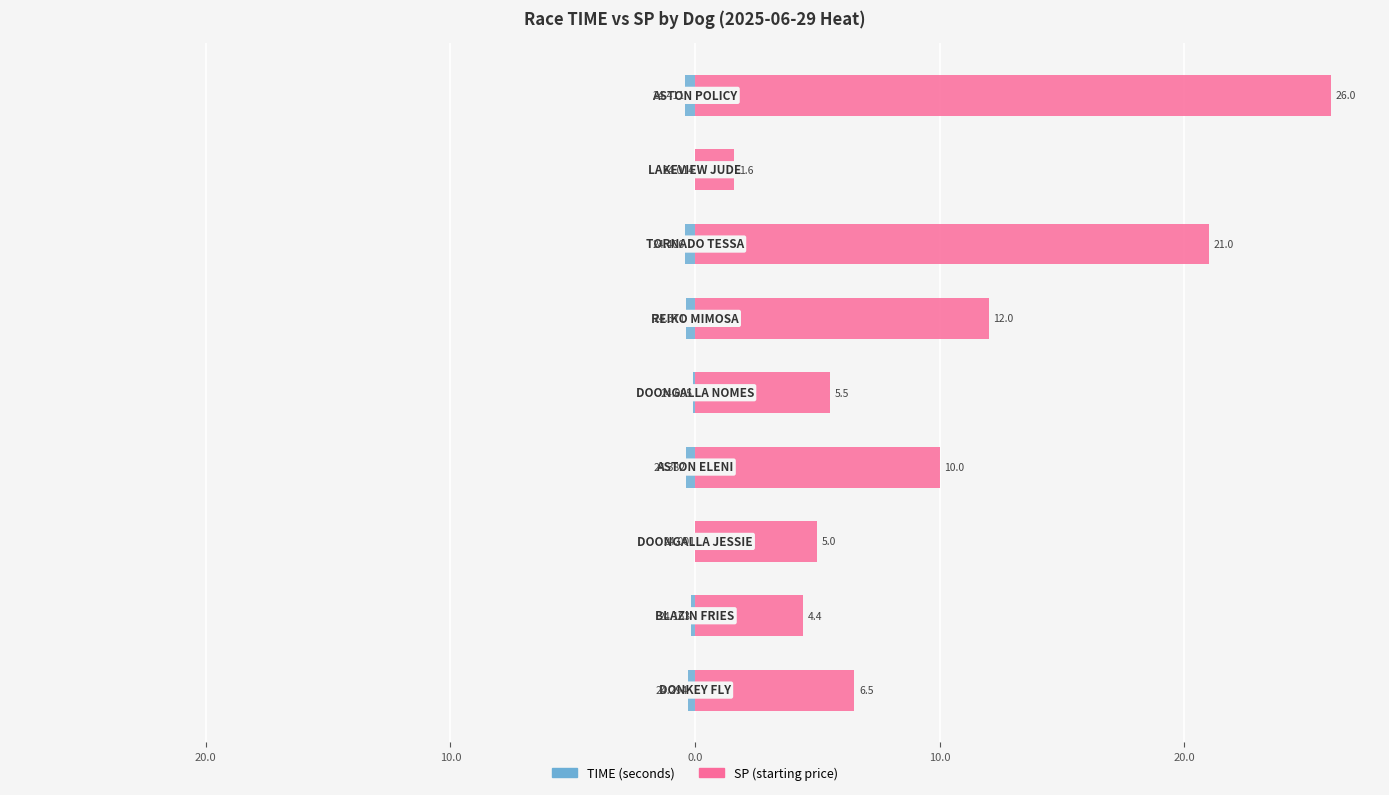

How many values in the SP series exceed 6?

5